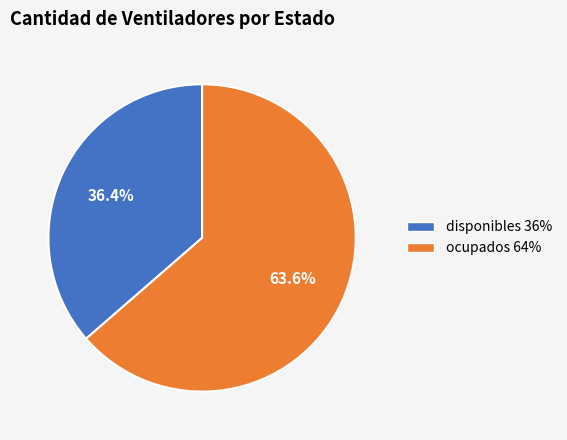

To the nearest percent, what is the combined percentage of disponibles and ocupados?

100%